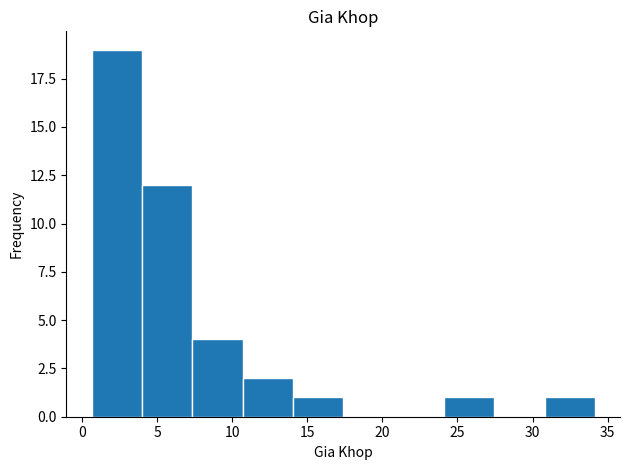

Reading left to right, transcribe this chart: for each bar, give the range it covers on the x-axis and its height. Neither the bar edges nor the heights are printed on the chart, so give them approximately, as read against the axes.

0.5 to 4.0: 19
4.0 to 7.5: 12
7.5 to 10.5: 4
10.5 to 14.0: 2
14.0 to 17.5: 1
17.5 to 20.5: 0
20.5 to 24.0: 0
24.0 to 27.5: 1
27.5 to 31.0: 0
31.0 to 34.0: 1